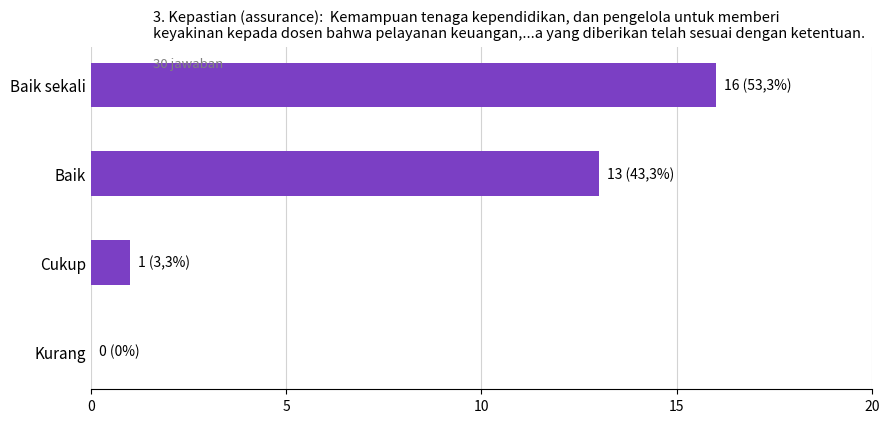

Are the bars grouped side by side (vs. stacked)?

No